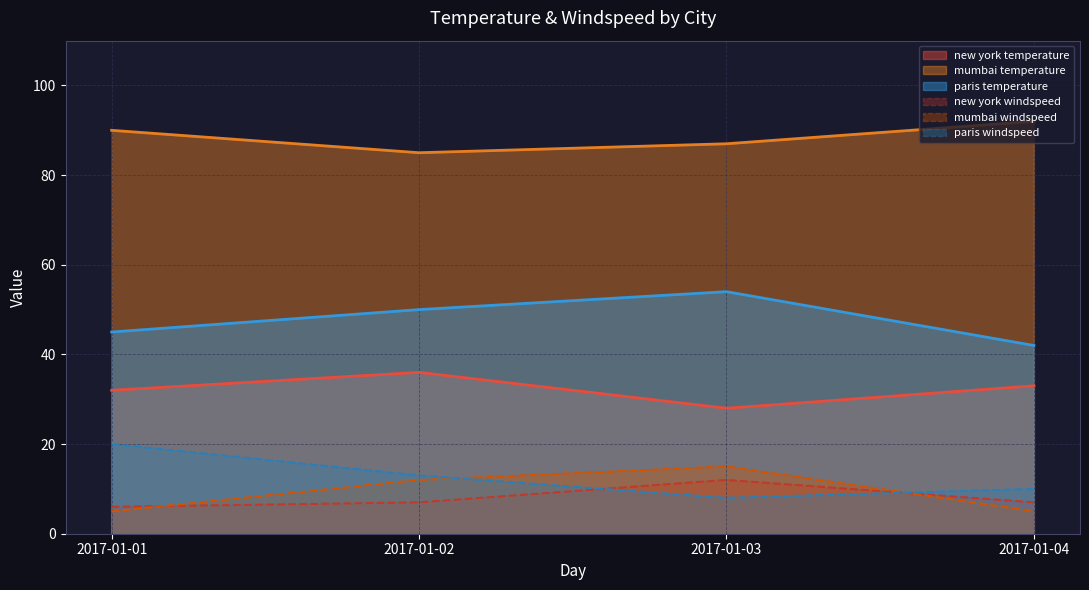

True or false: mumbai temperature has more than 1 points higher than both neighbors.

False